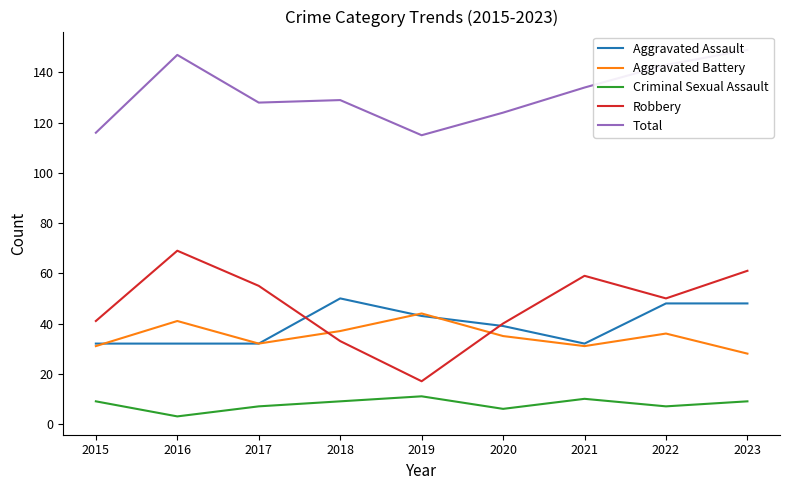

Which series changed the most between 2019 and 2021?

Robbery